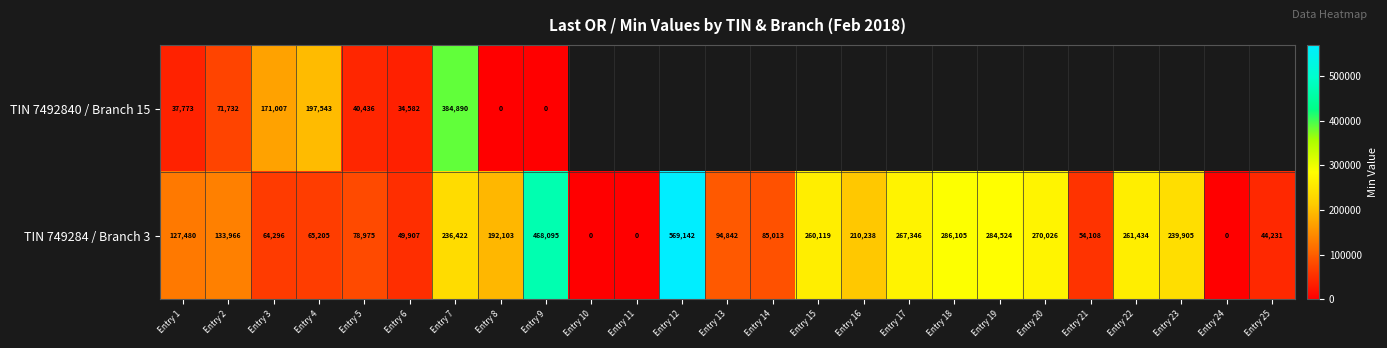

What is the approximate value of TIN 749284 / Branch 3 at Entry 4?

65205